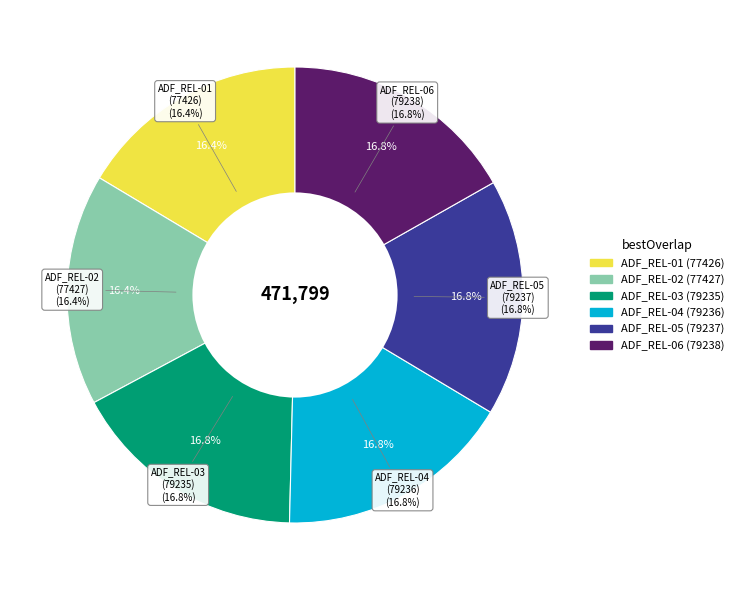

The ADF_REL-05 slice represents 17% of the pie. True or false?

True